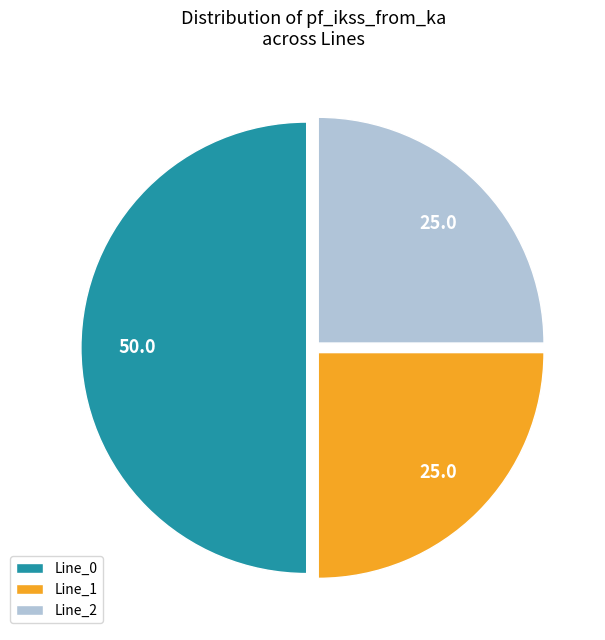

Is it true that Line_0 is 50% of the pie?

True